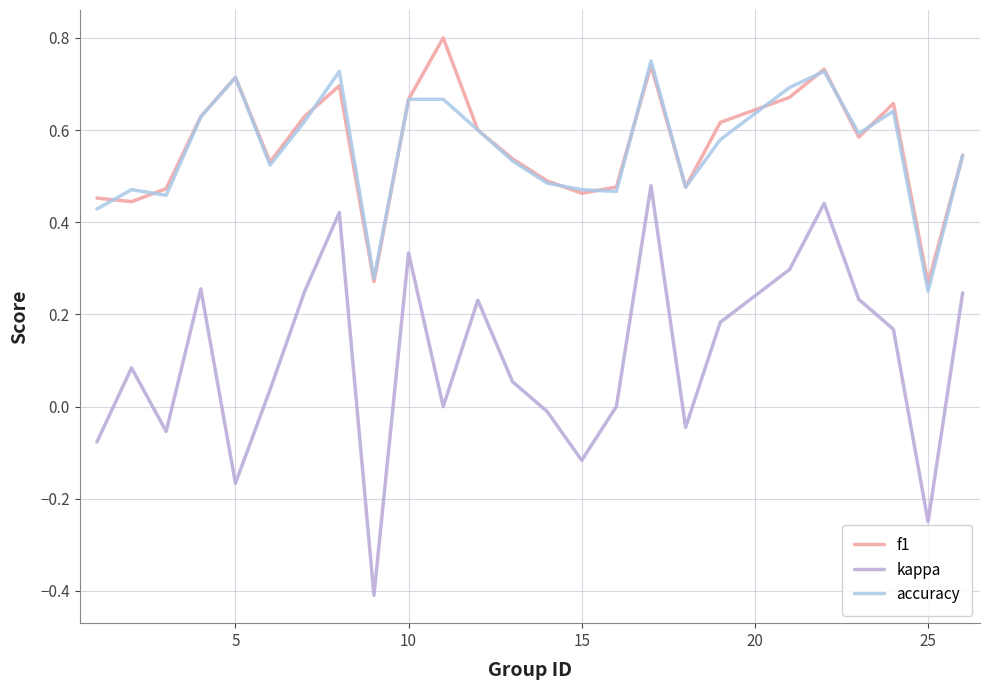

How many lines are shown in the chart?

3